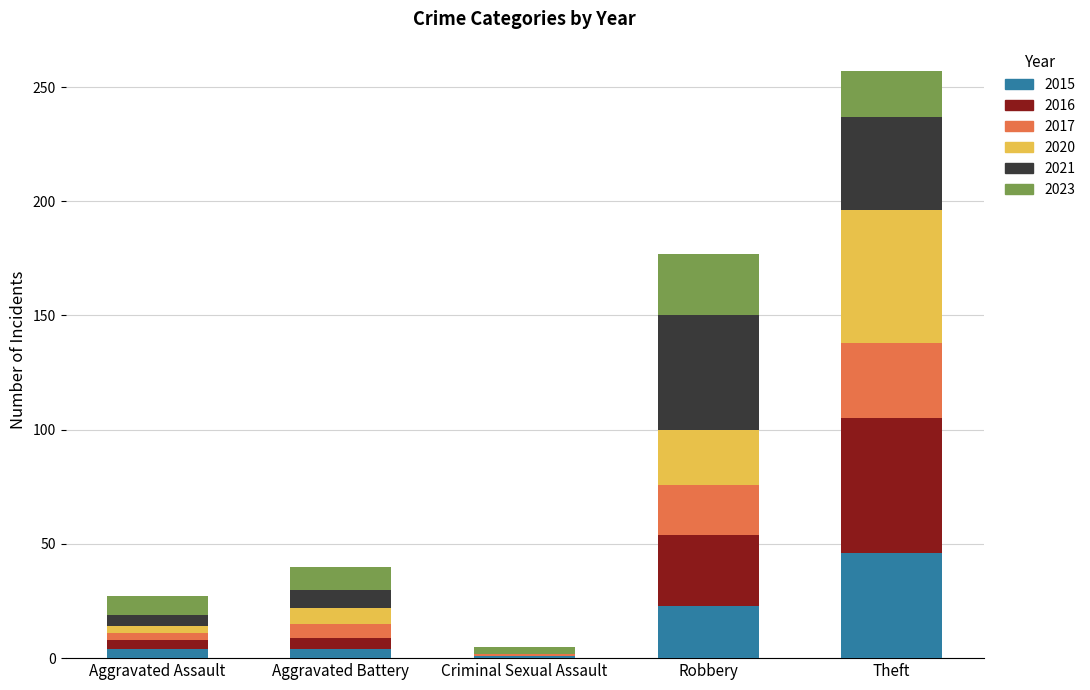

What is the sum of all 2015 values?

78